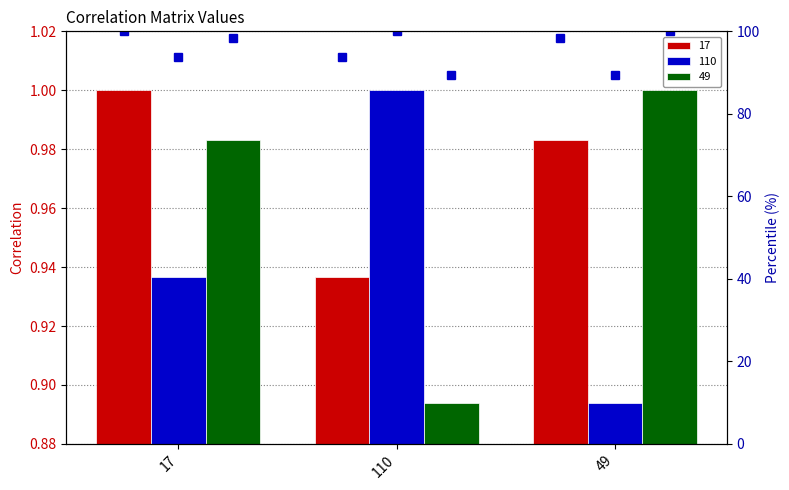

List the series in order of their overall mean, lowest first.

110 percentile, 49 percentile, 17 percentile